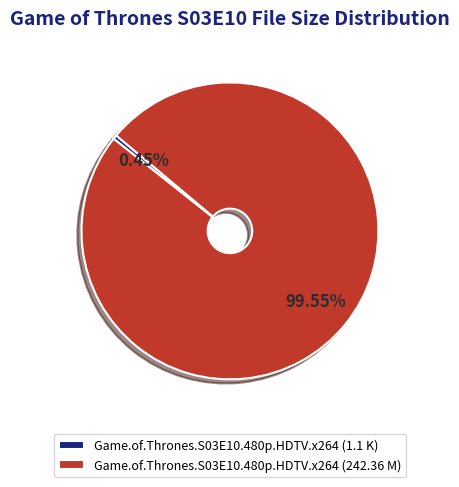

To the nearest percent, what percentage of the pie is Game.of.Thrones.S03E10.480p.HDTV.x264 (242.36 M)?

100%